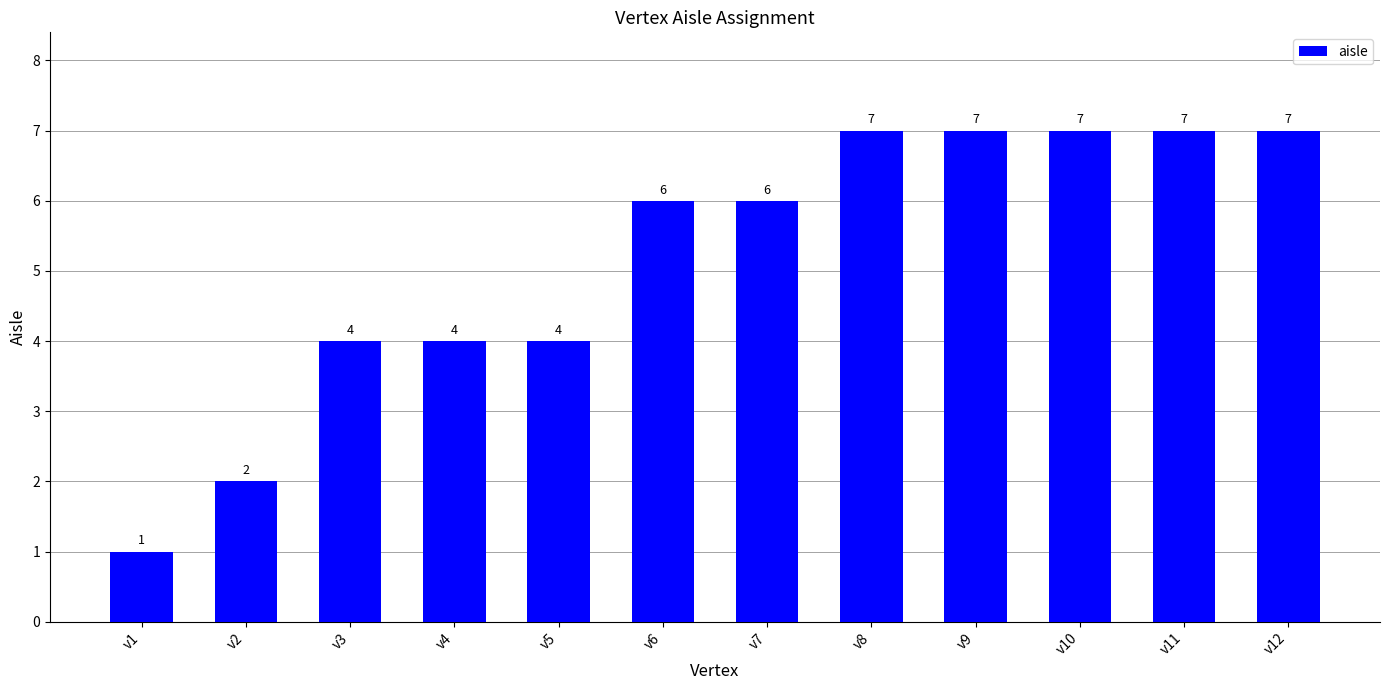

Approximately how many times larger is the value at v3 compared to v2?

2.0